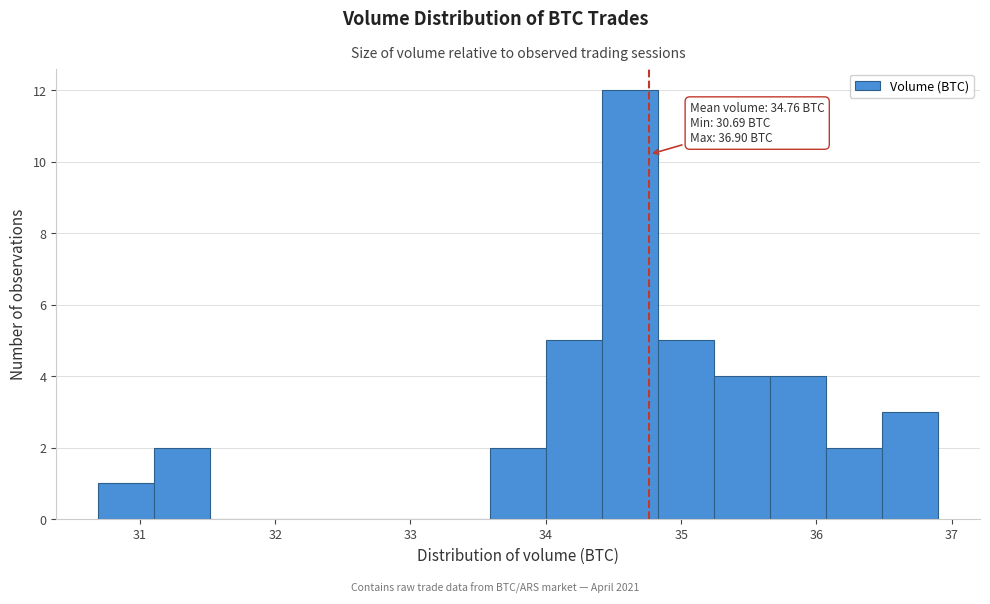

Which range on the x-axis has the tallest bar?

34.4 to 34.8